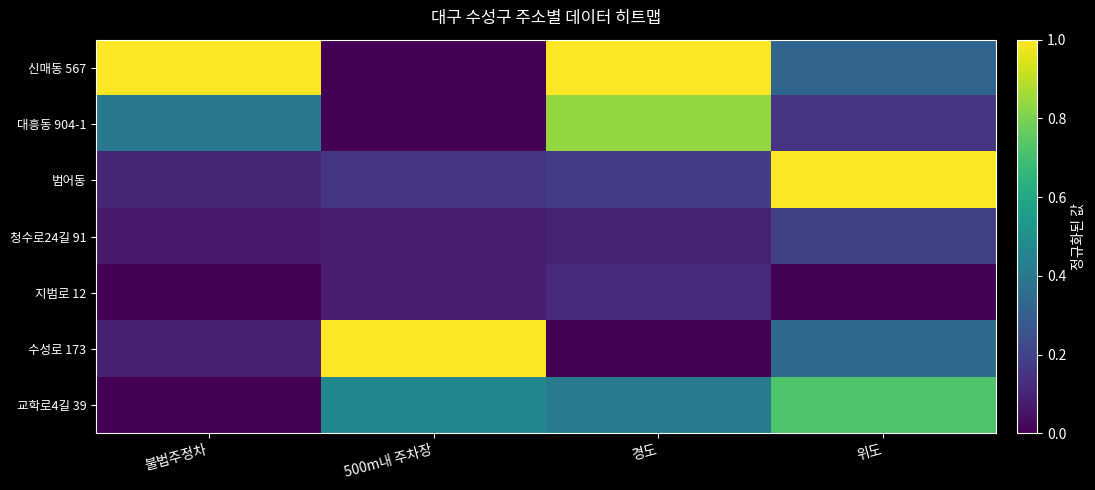

List the series in order of their peak value, highest first.

신매동 567, 범어동, 수성로 173, 대흥동 904-1, 교학로4길 39, 청수로24길 91, 지범로 12